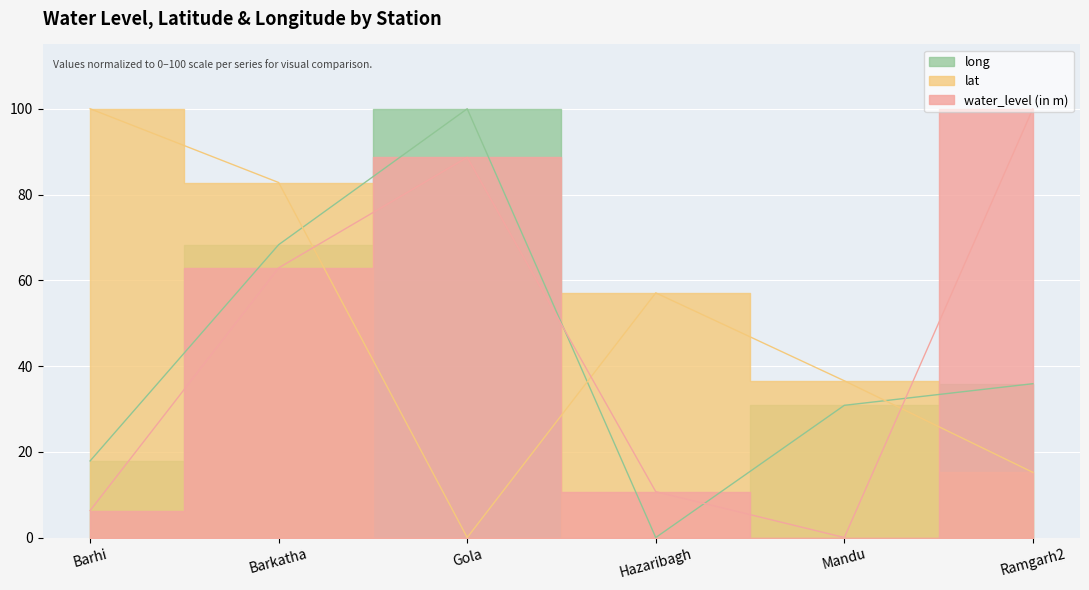

What position from the right is Mandu?

2